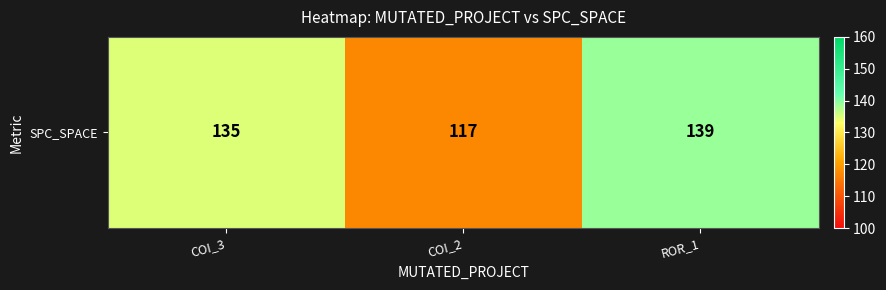

Which label corresponds to the largest value in the chart?

ROR_1